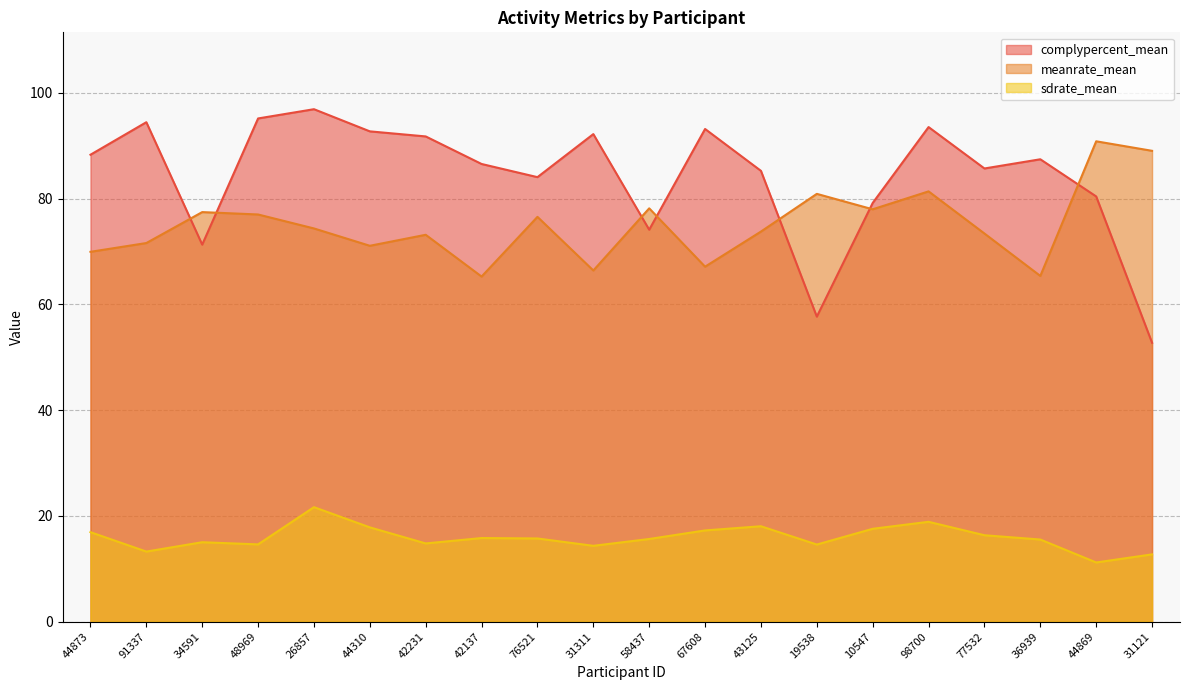

What position from the right is 36939?

3